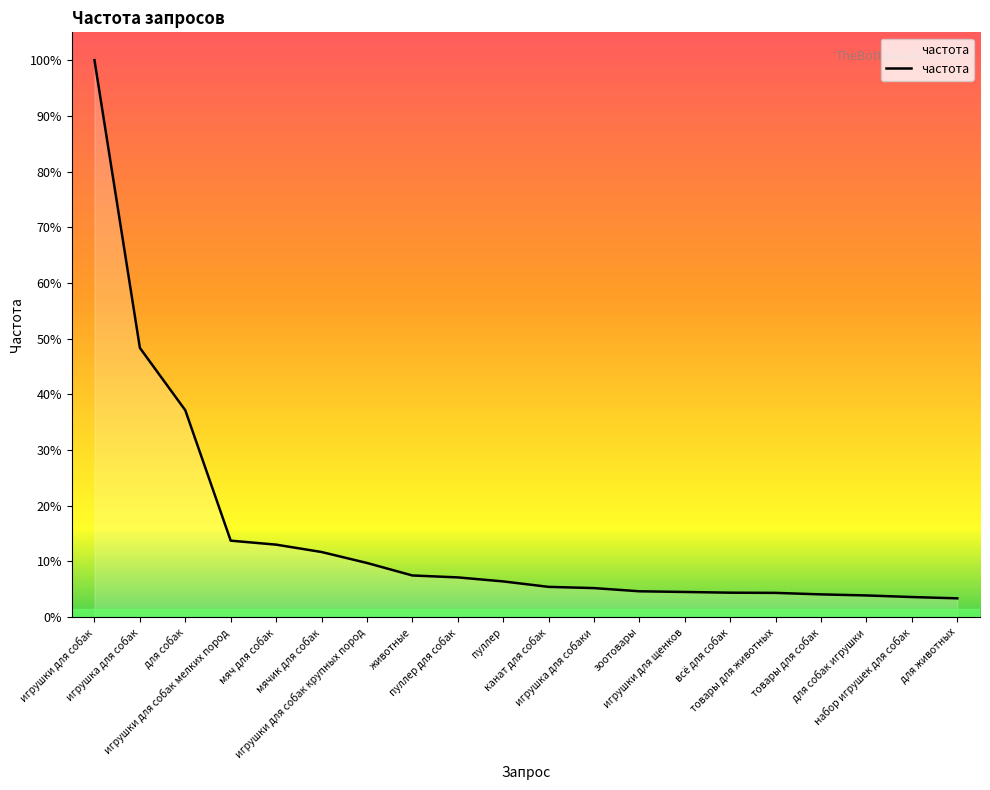

Does the chart display data point markers on the line(s)?

No